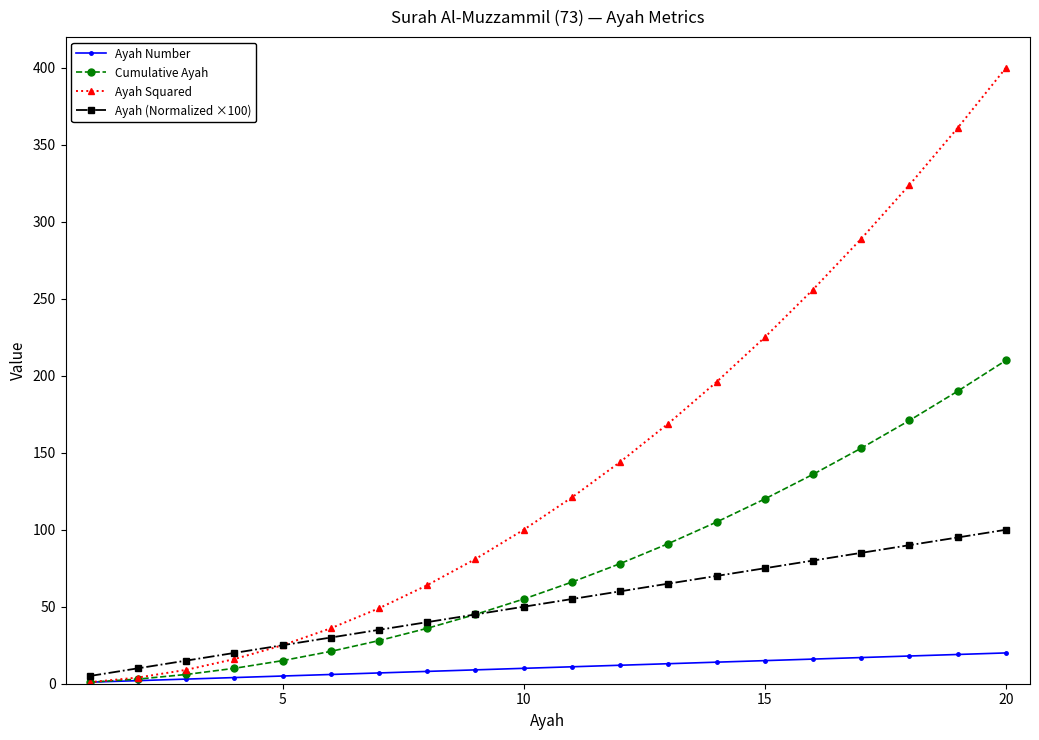

How many data points in Ayah (Normalized ×100) are less than 55?

10